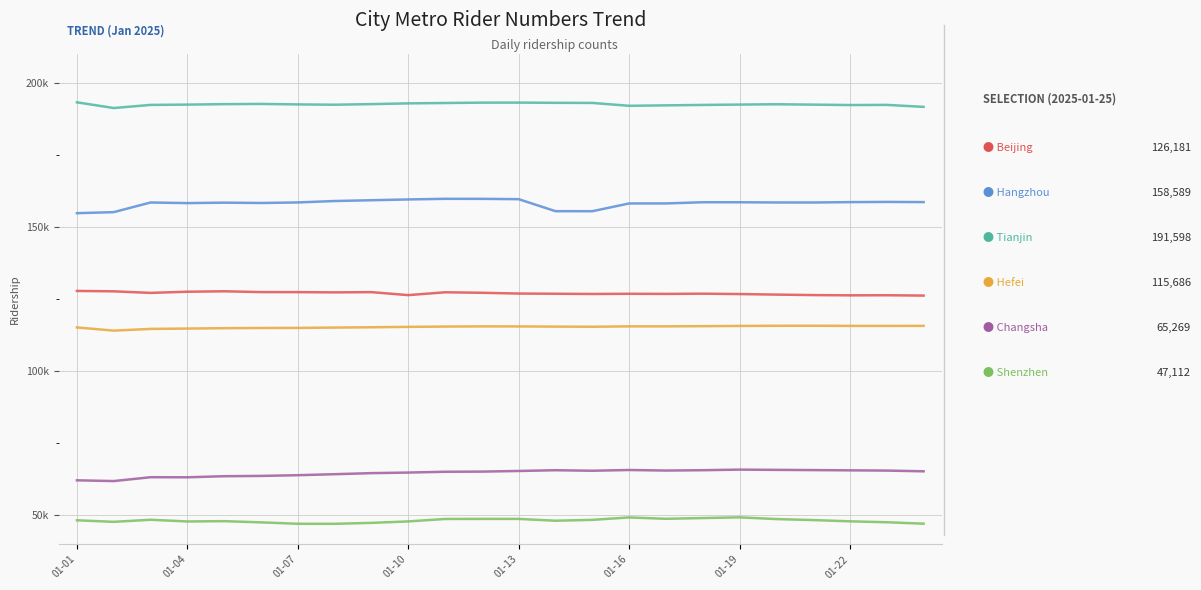

Is it true that Beijing equals 226893 at 13?

False